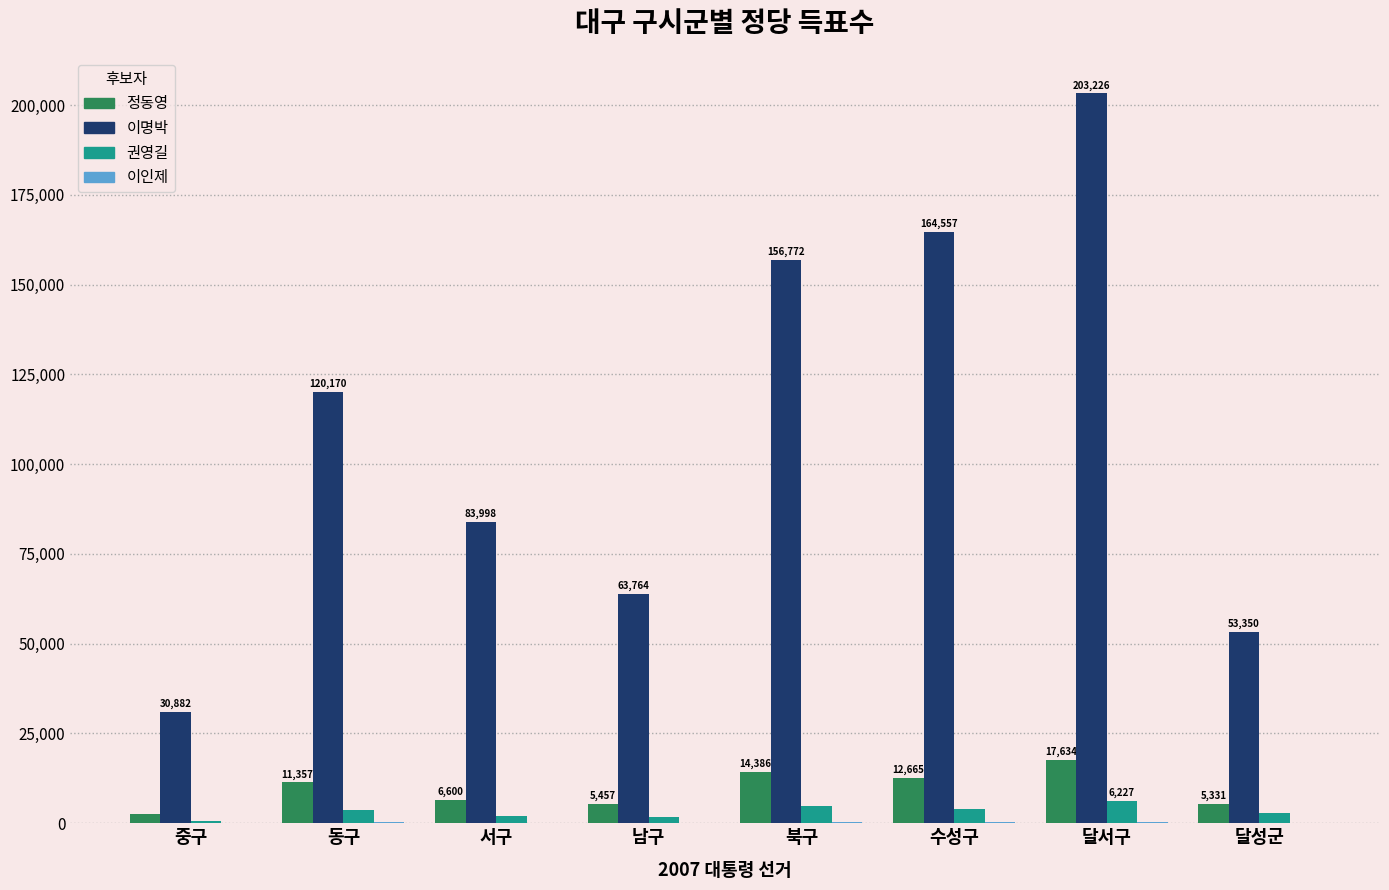

At which category does the chart reach its peak across all series?

달서구